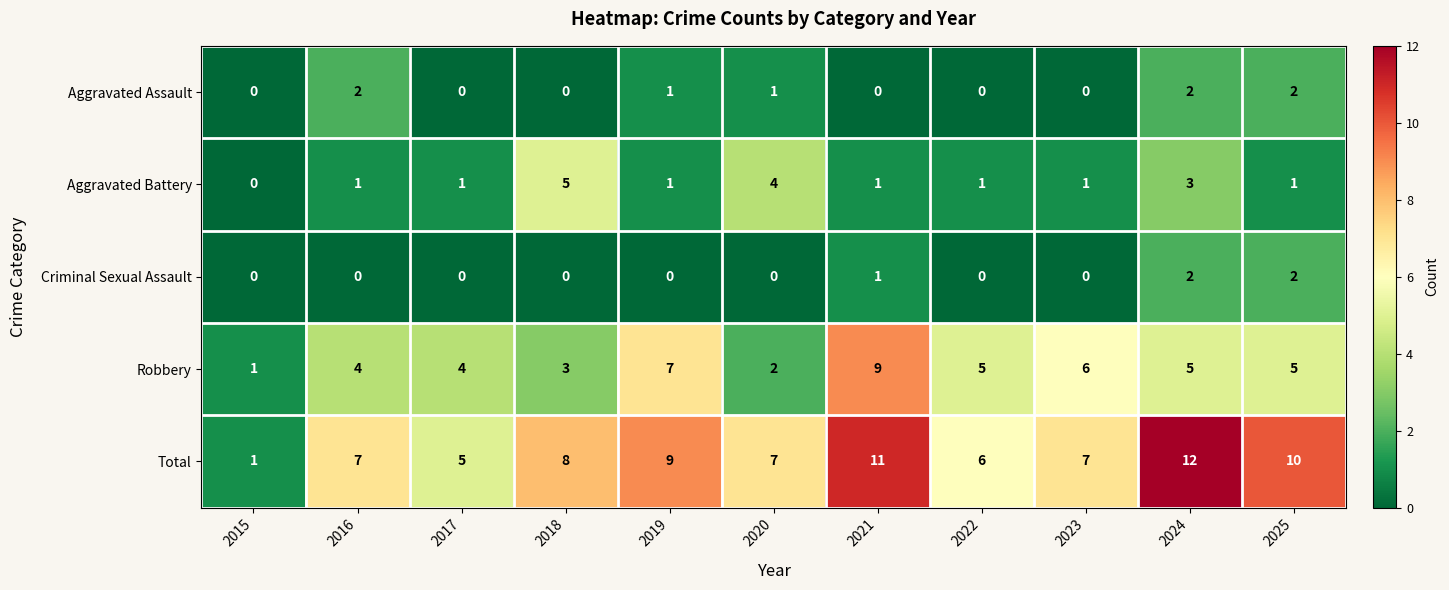

Which series has the largest total across all categories?

Total